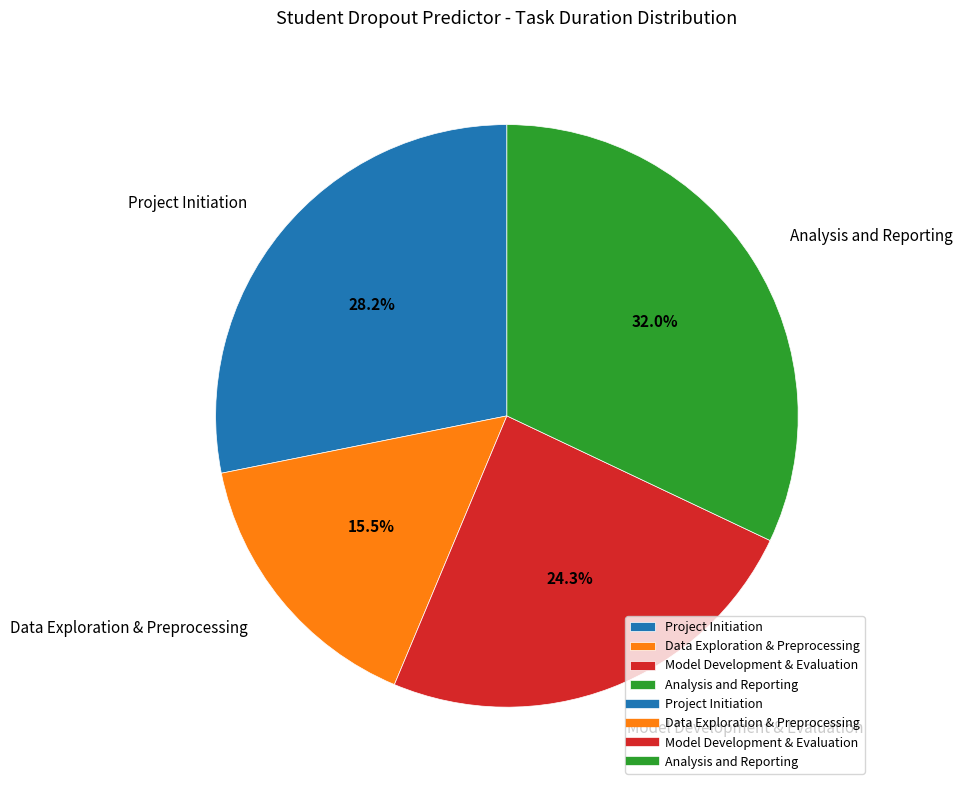

Approximately how many times larger is the value at Analysis and Reporting compared to Data Exploration & Preprocessing?

2.1